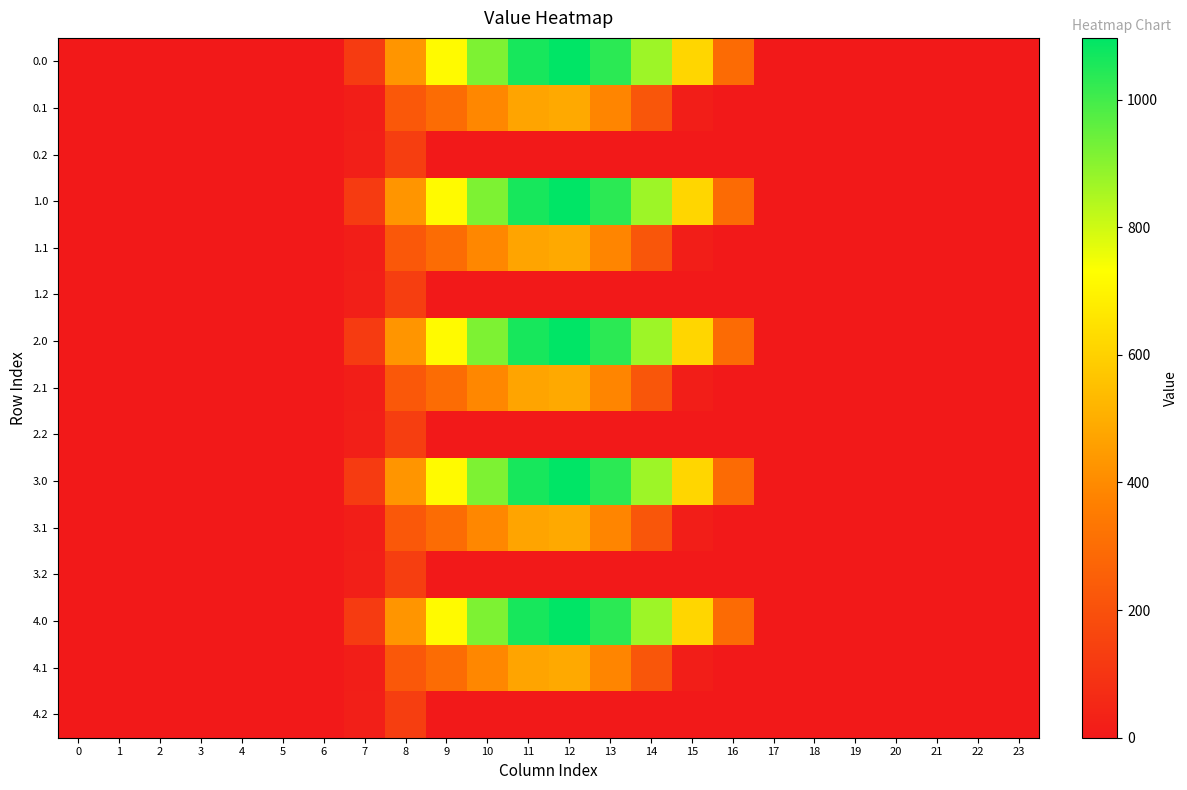

What is the total value across all series at 10?

6521.4